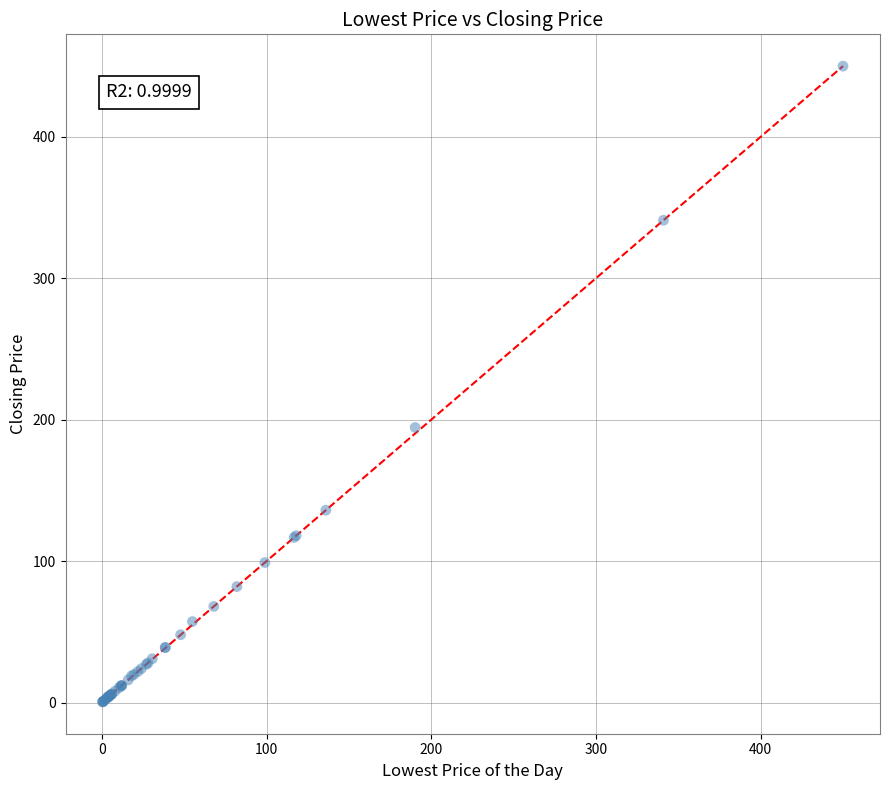

What Y value in the scatter plot is closest to 225?

194.5